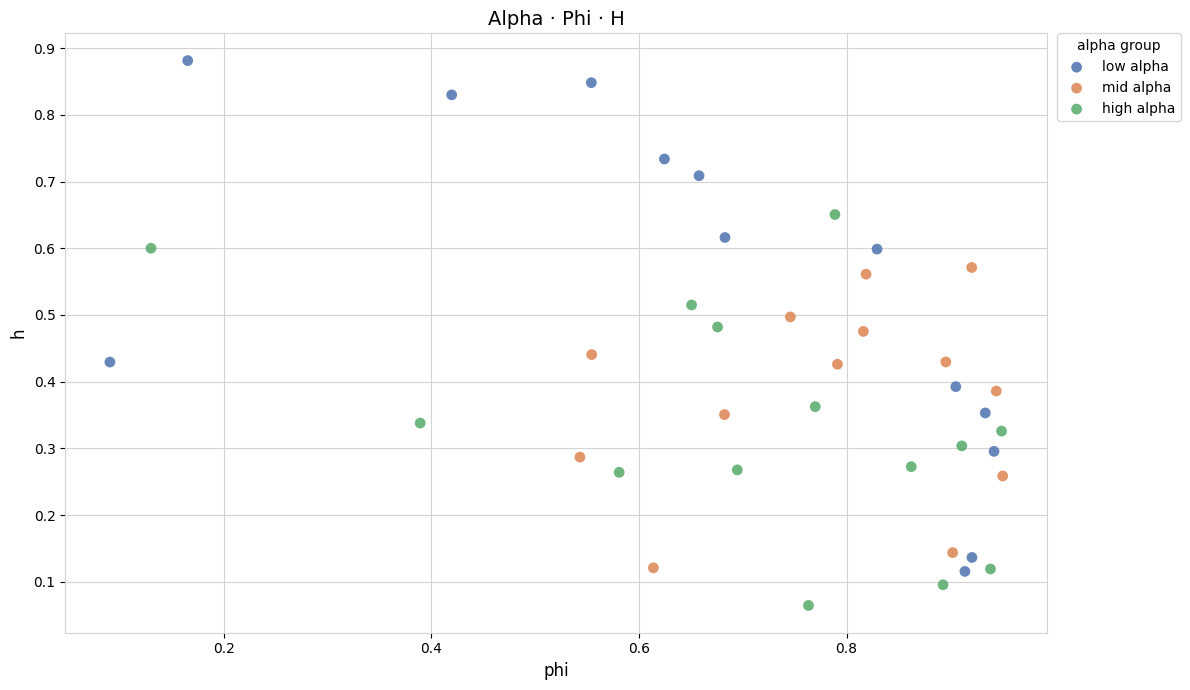

Which series reaches the maximum Y coordinate?

low alpha